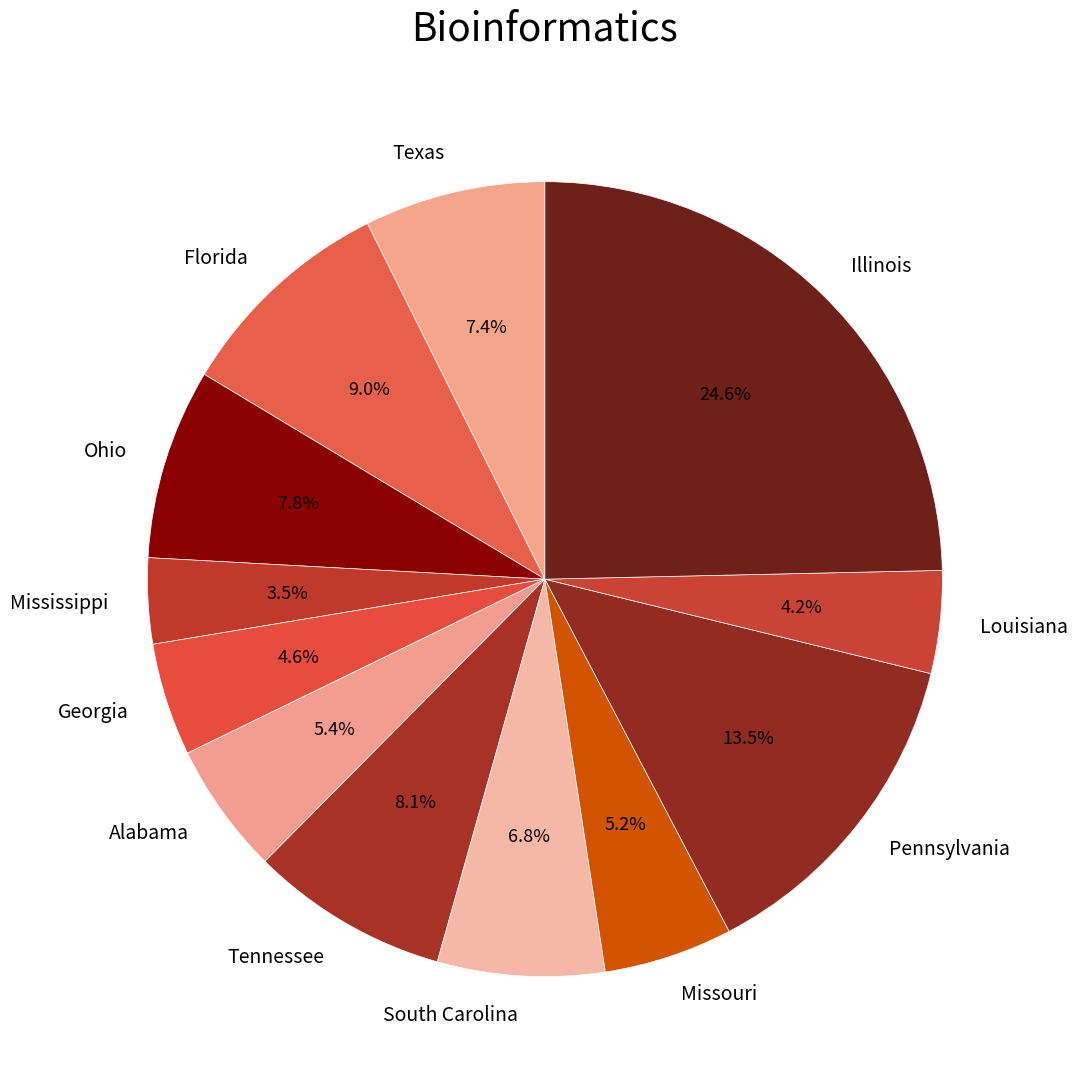

How many segments does this pie chart have?

12